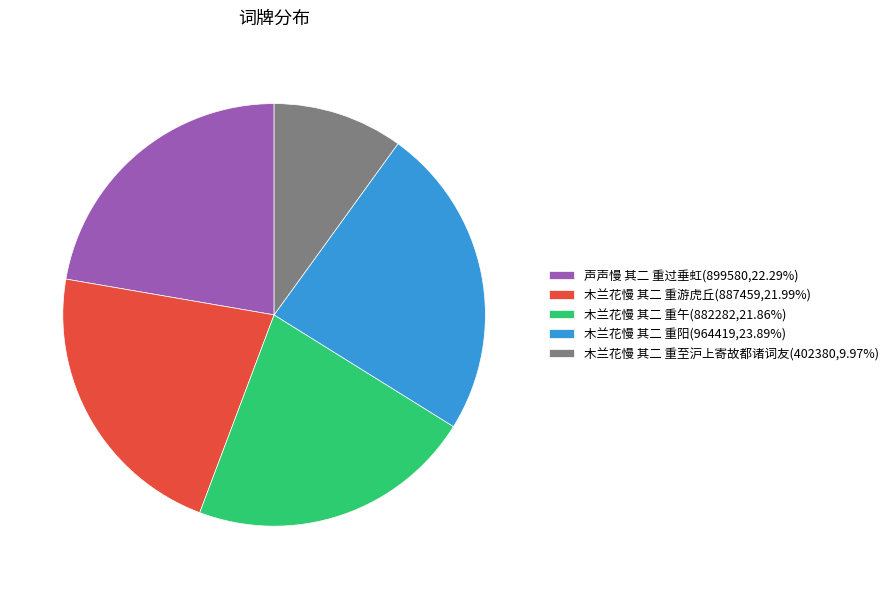

How many slices are in this pie chart?

5